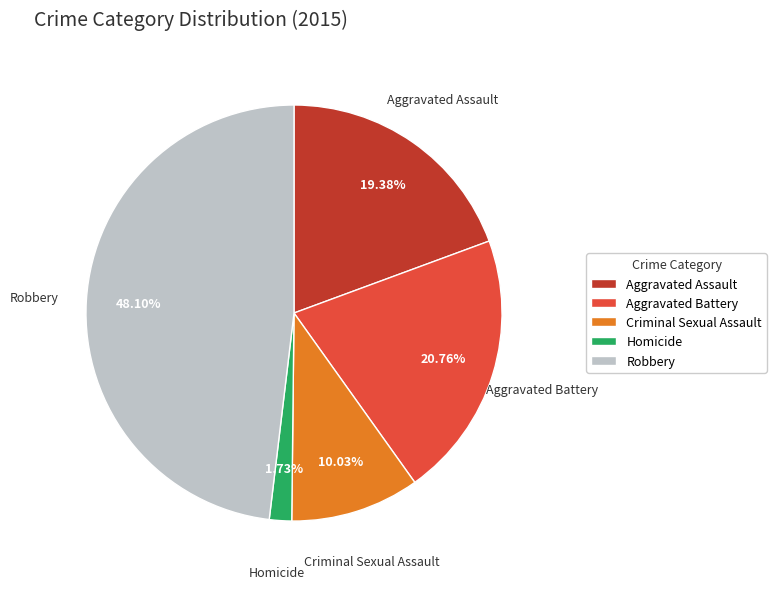

Combined, what portion of the pie is Homicide and Robbery?

49.8%